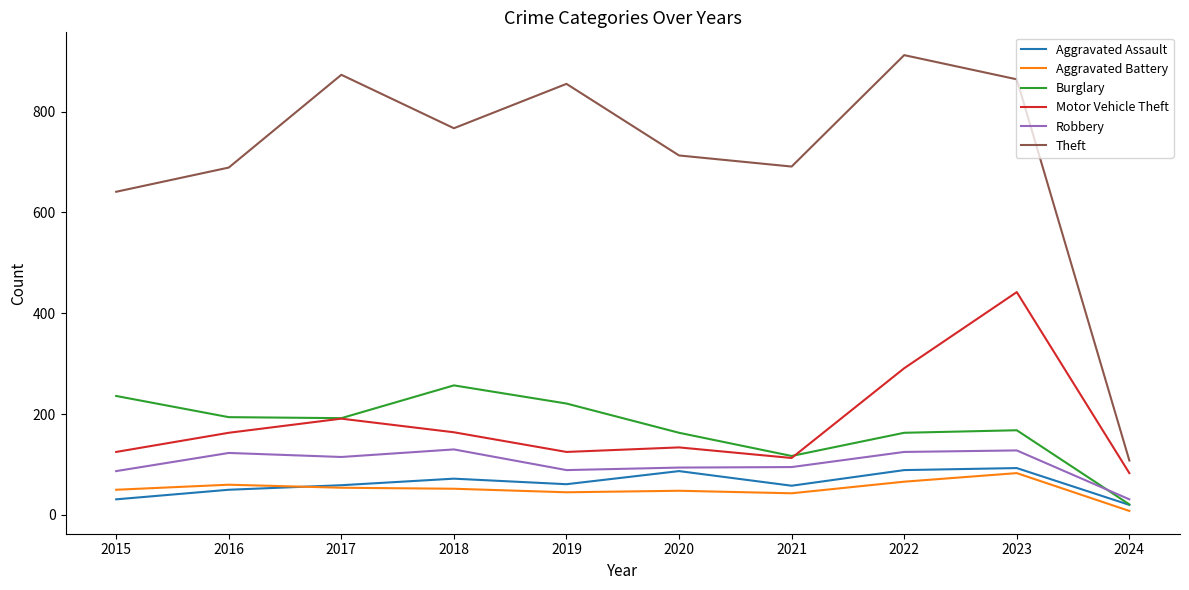

True or false: Motor Vehicle Theft and Aggravated Assault intersect in this chart.

False